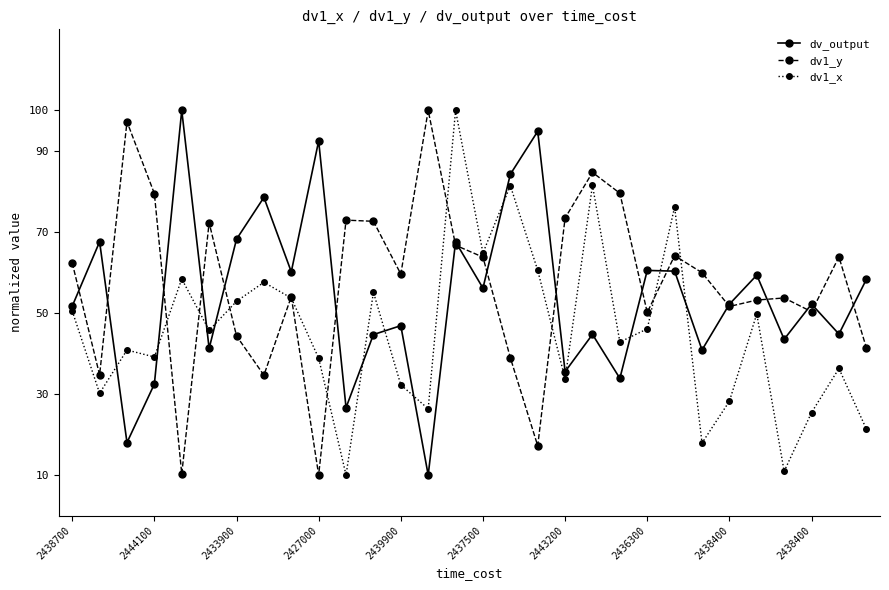

True or false: dv1_y has more than 2 interior local peaks.

True